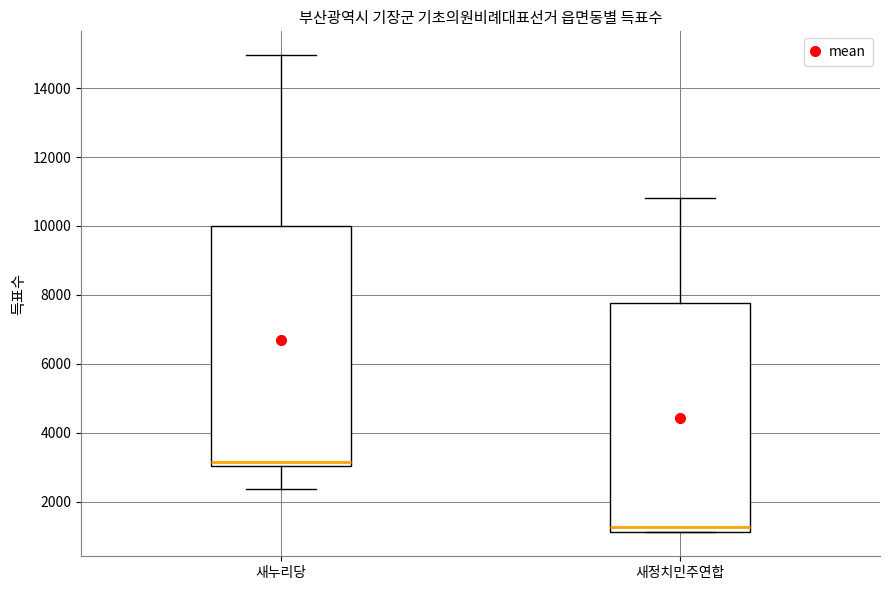

Reading left to right, transcribe this box plot: for each box, give where its median line is, the range the box spans, and where its two whiskers end, as read against the y-axis. The values are not printed on the chart, so give them approximately, as read against the axis.

새누리당: median 3200, box 3000 to 10000, whiskers 2400 to 15000
새정치민주연합: median 1200 (just above the box's lower edge), box 1200 to 7800, whiskers 1200 to 10800